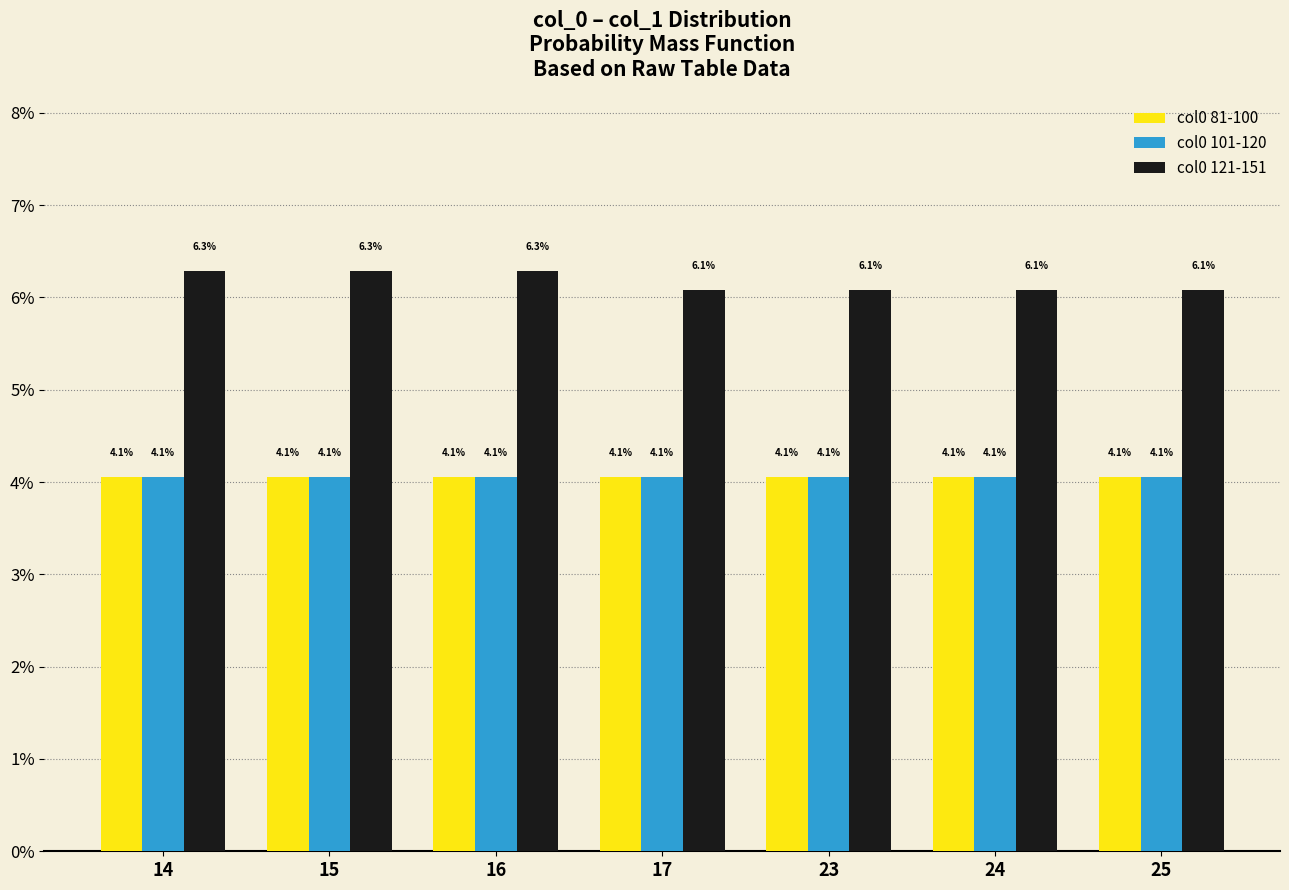

Which series has the largest range (max minus min)?

col0 121-151